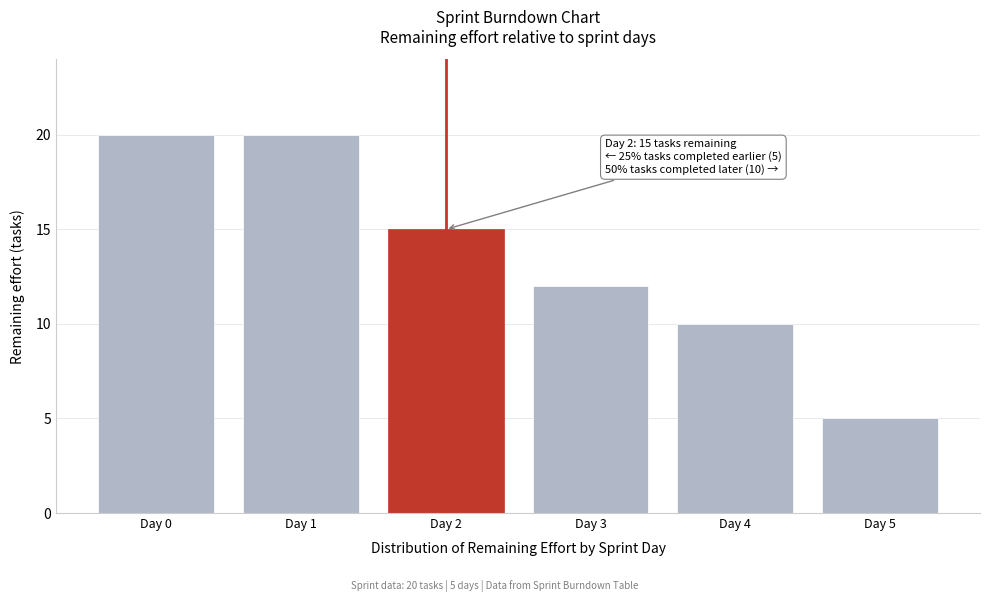

Reading left to right, what are all the values shown in this chart?

20	20	15	12	10	5